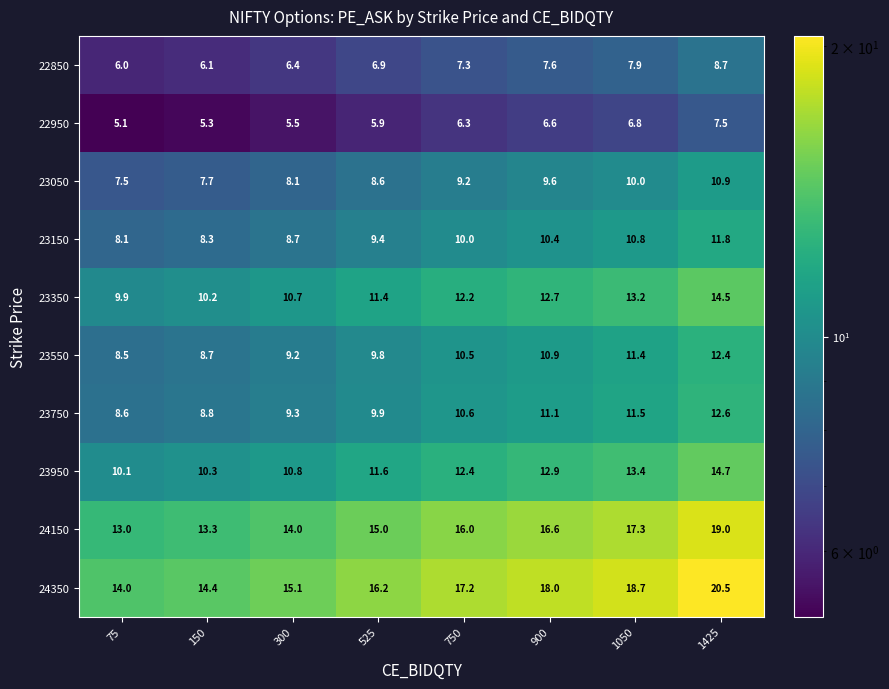

How many categories are shown in the chart?

8